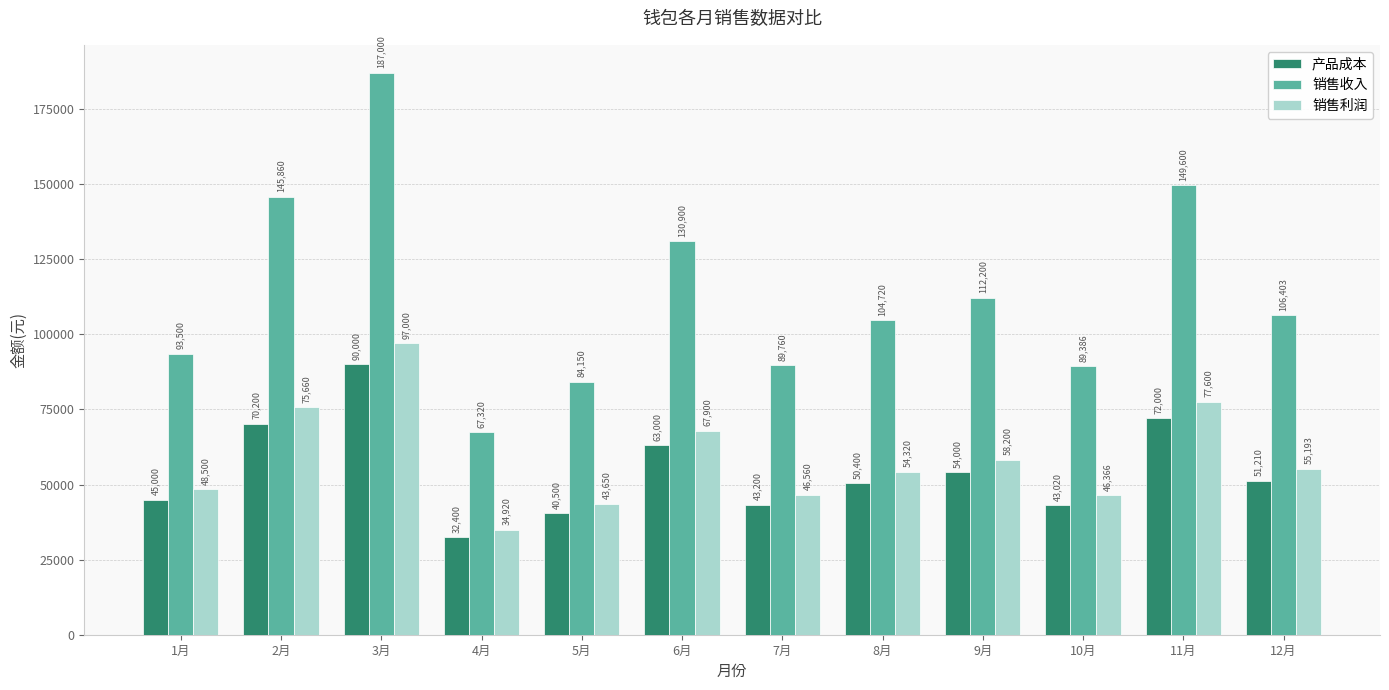

Is the value of 产品成本 at 11月 greater than the value of 销售利润 at 8月?

Yes